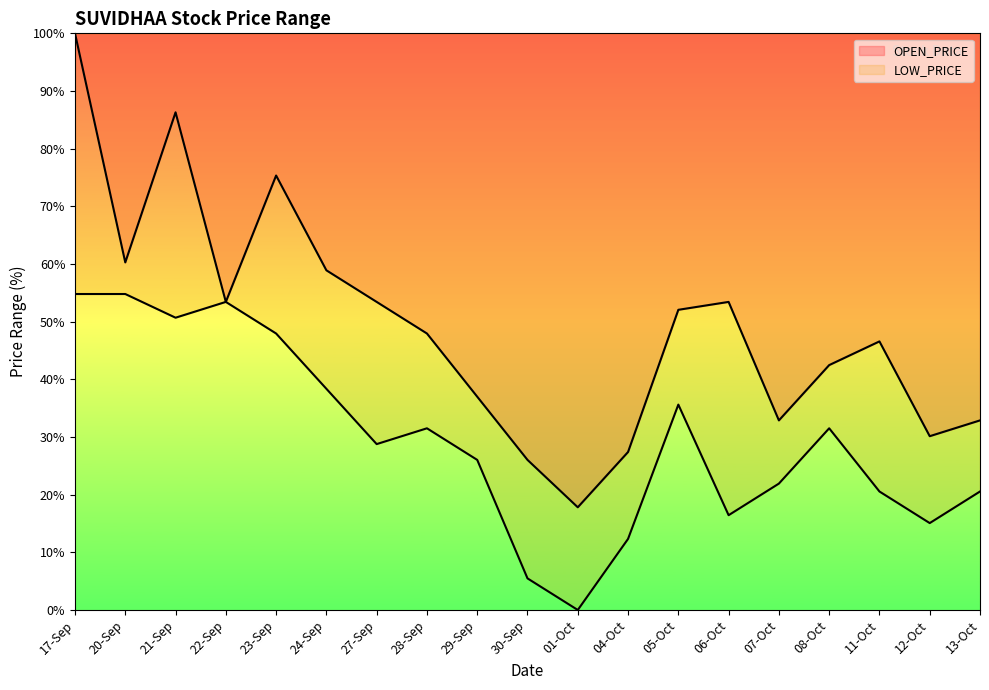

Rank the categories by LOW_PRICE value from highest to lowest.

17-Sep, 20-Sep, 22-Sep, 21-Sep, 23-Sep, 24-Sep, 05-Oct, 28-Sep, 08-Oct, 27-Sep, 29-Sep, 07-Oct, 11-Oct, 13-Oct, 06-Oct, 12-Oct, 04-Oct, 30-Sep, 01-Oct